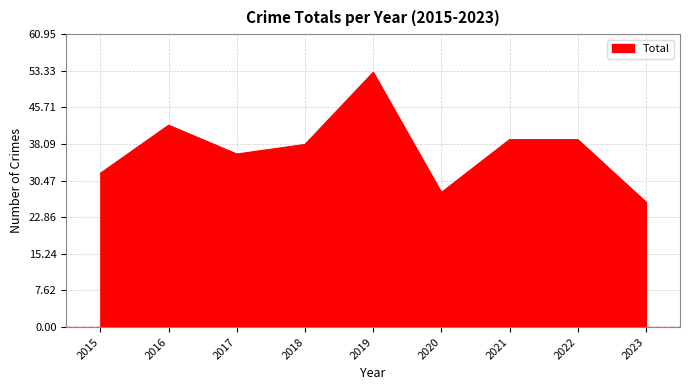

True or false: the data shows 53 at 2019.

True